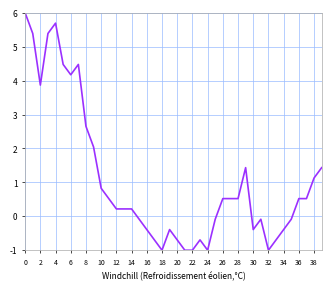

What is the maximum value shown in the chart?

6.0